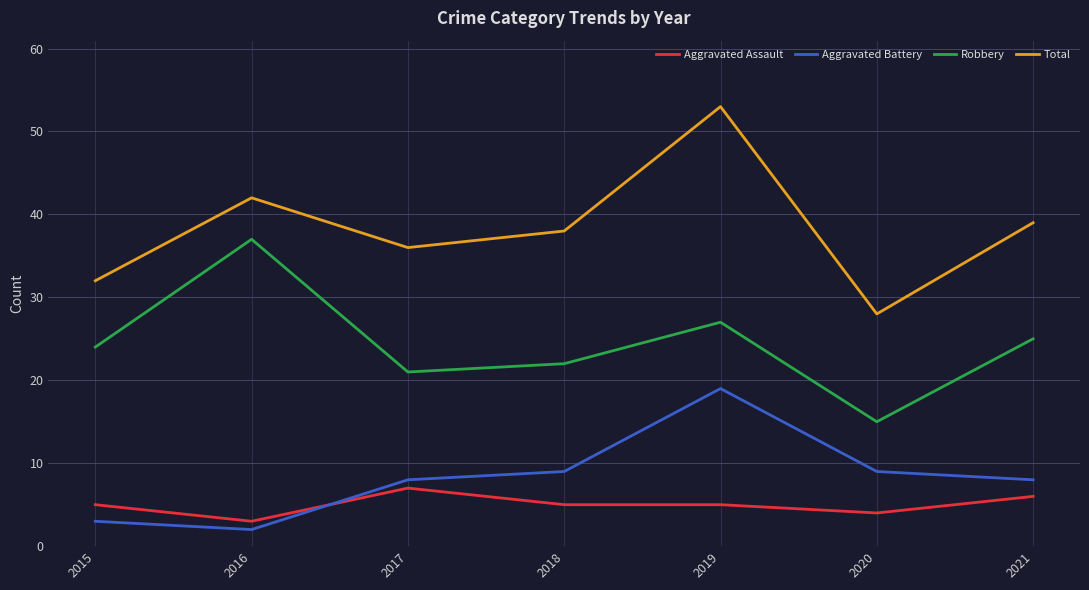

How many lines are shown in the chart?

4